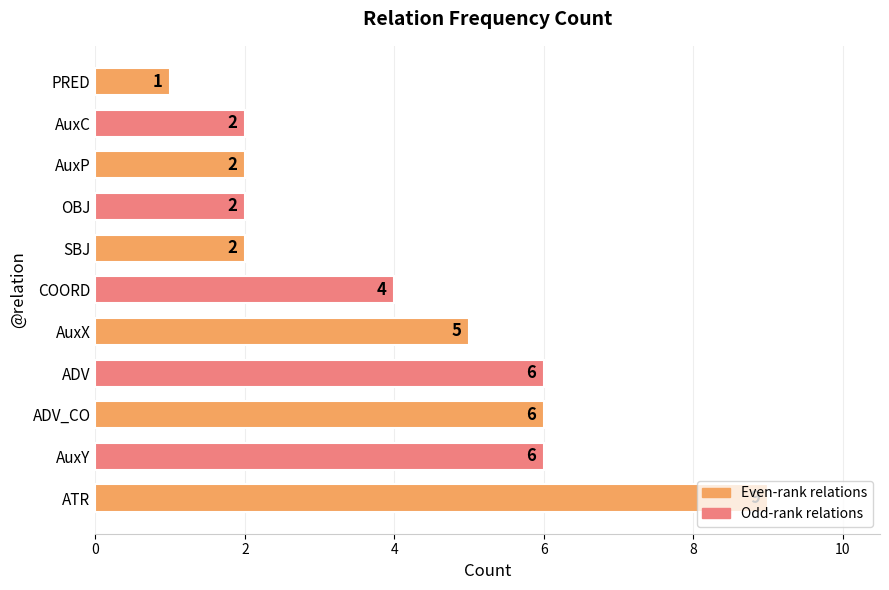

What is the change in value from AuxX to PRED?

-4